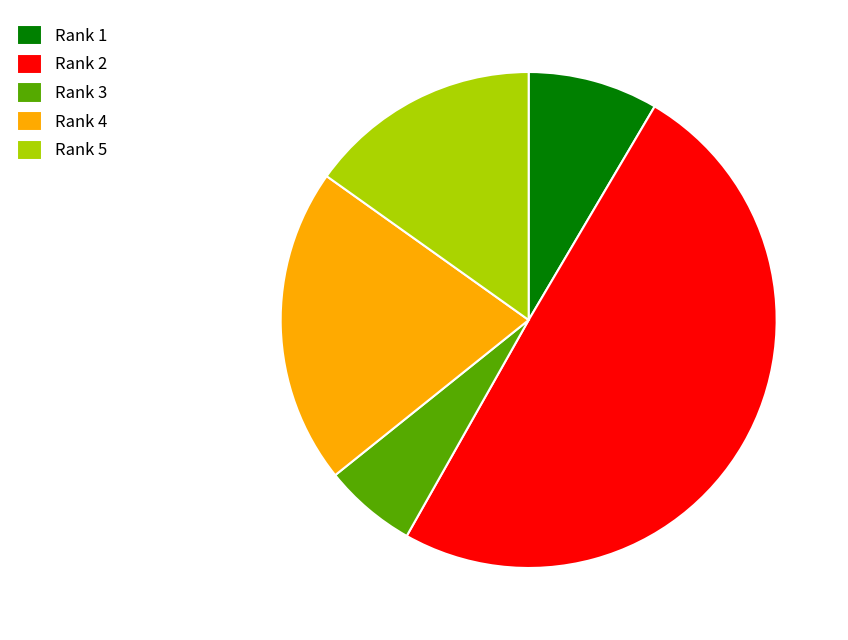

Which has a higher value, Rank 2 or Rank 4?

Rank 2